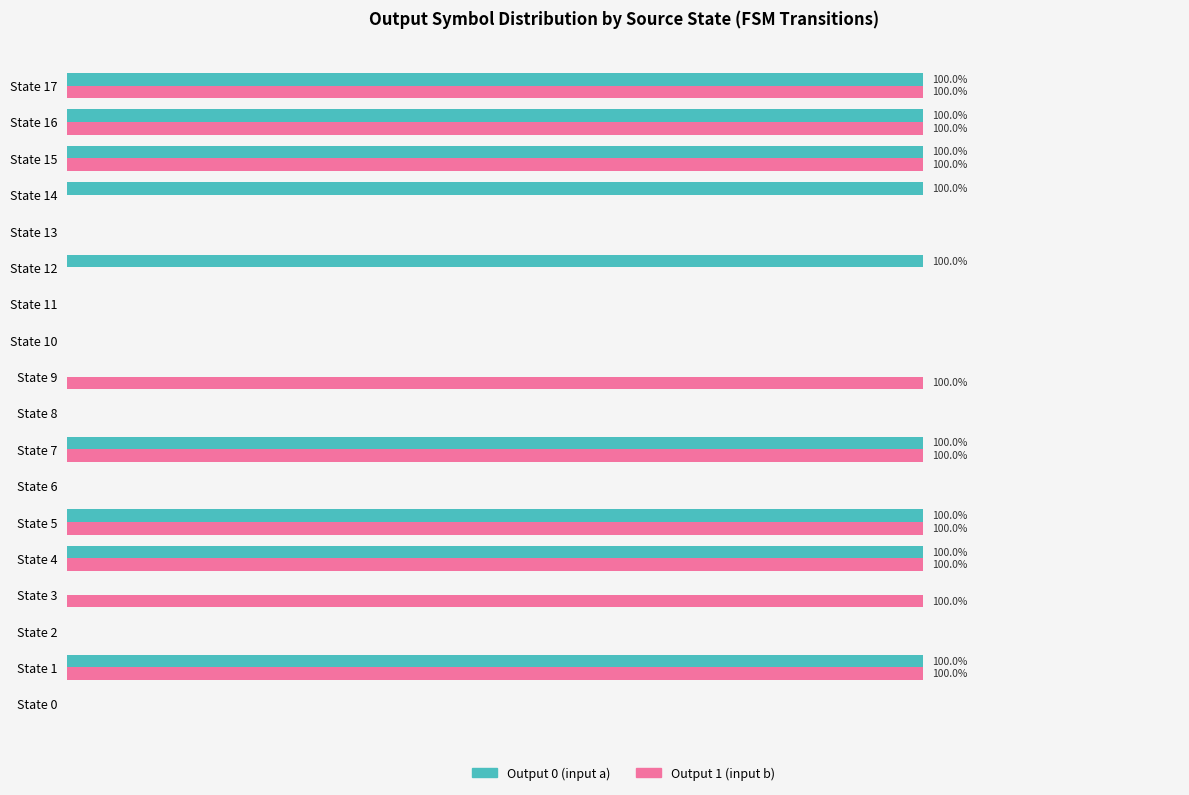

Is the value of Output 1 (input b) at State 11 greater than the value of Output 0 (input a) at State 1?

No